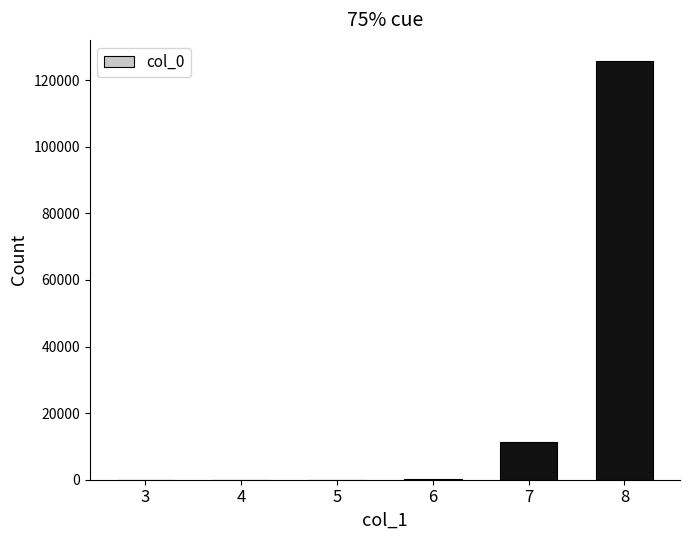

What is the greatest value displayed?

125777